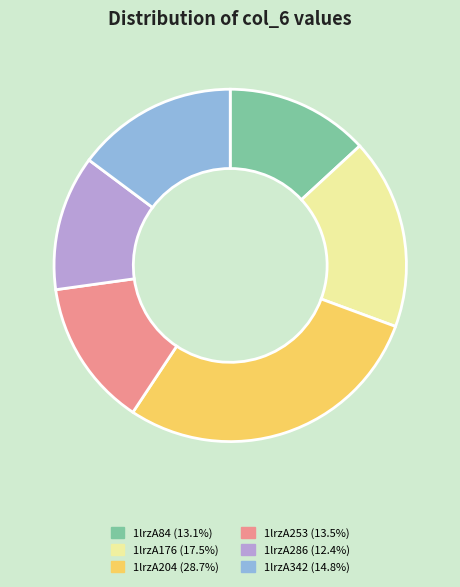

True or false: 1lrzA342 accounts for 15% of the total.

True